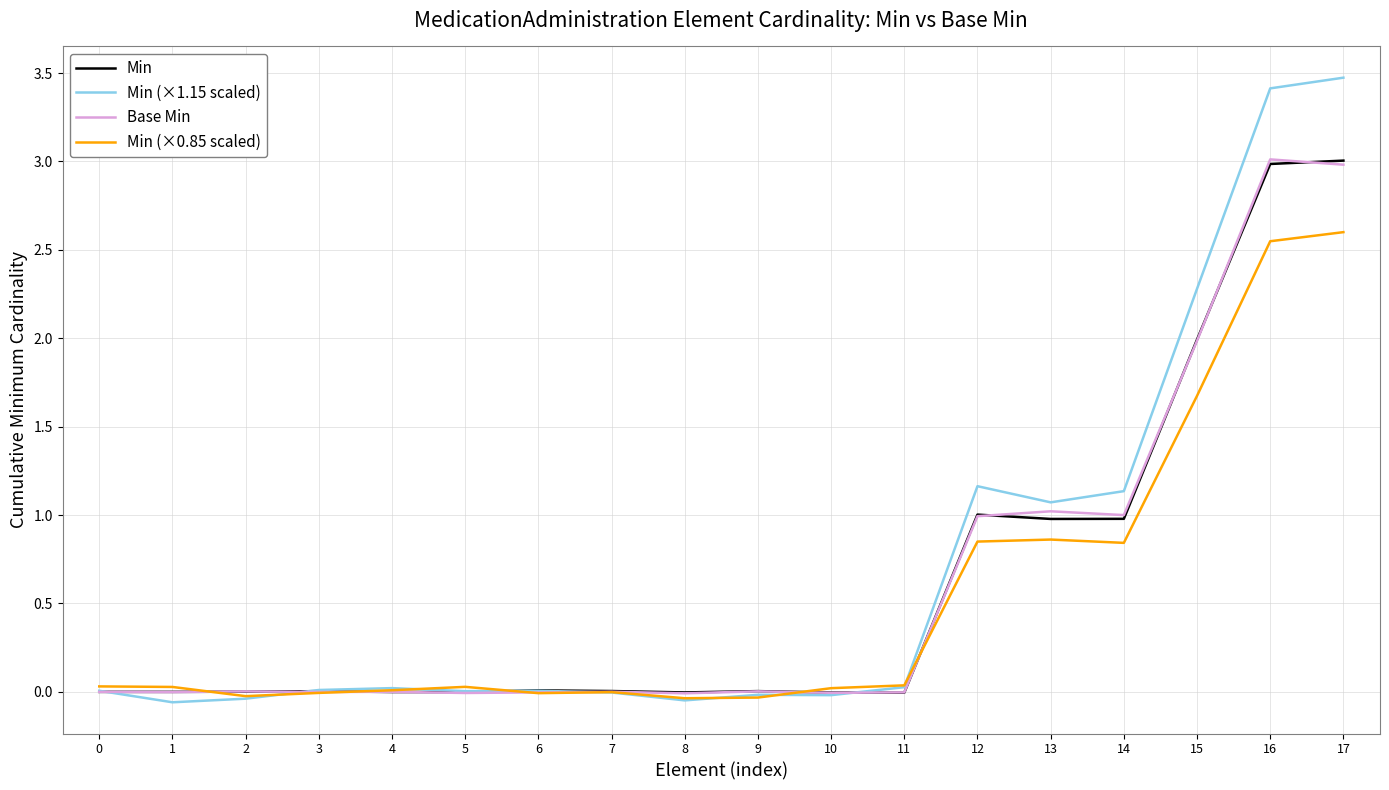

What are all the series names shown in the legend?

Min, Min (×1.15 scaled), Base Min, Min (×0.85 scaled)